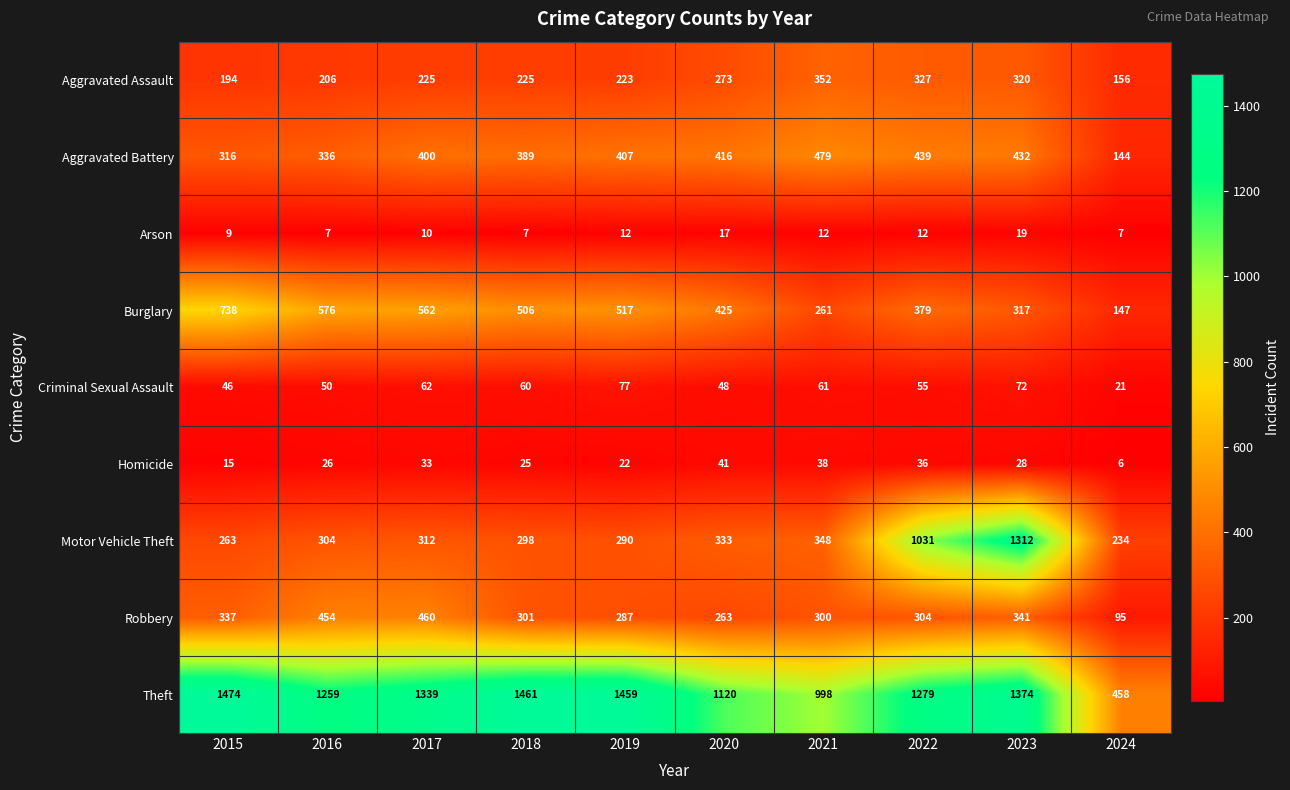

At 2017, list the series in order from smallest to largest.

Arson, Homicide, Criminal Sexual Assault, Aggravated Assault, Motor Vehicle Theft, Aggravated Battery, Robbery, Burglary, Theft